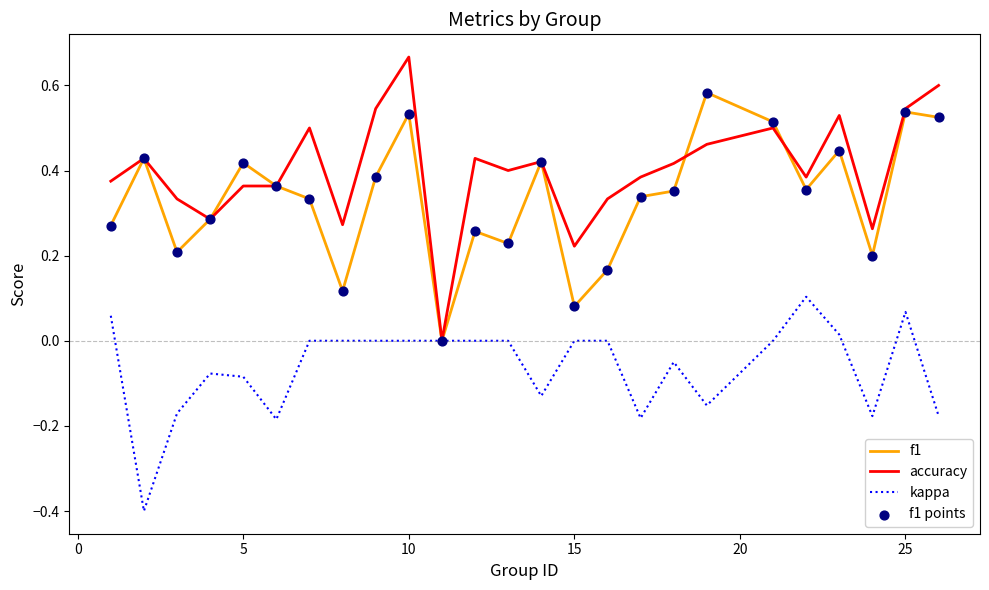

Which series has the largest range (max minus min)?

accuracy